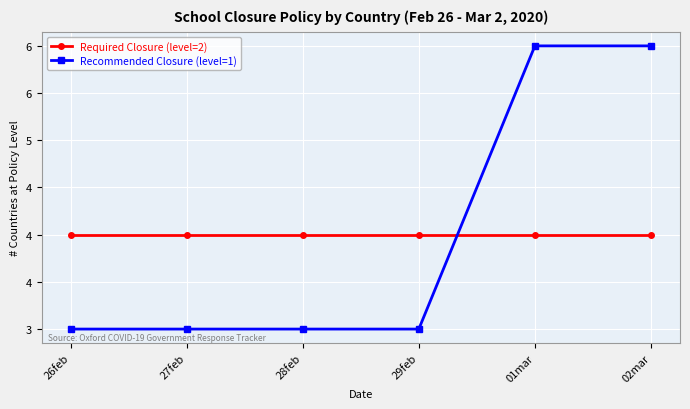

At 26feb, list the series in order from smallest to largest.

Recommended Closure (level=1), Required Closure (level=2)